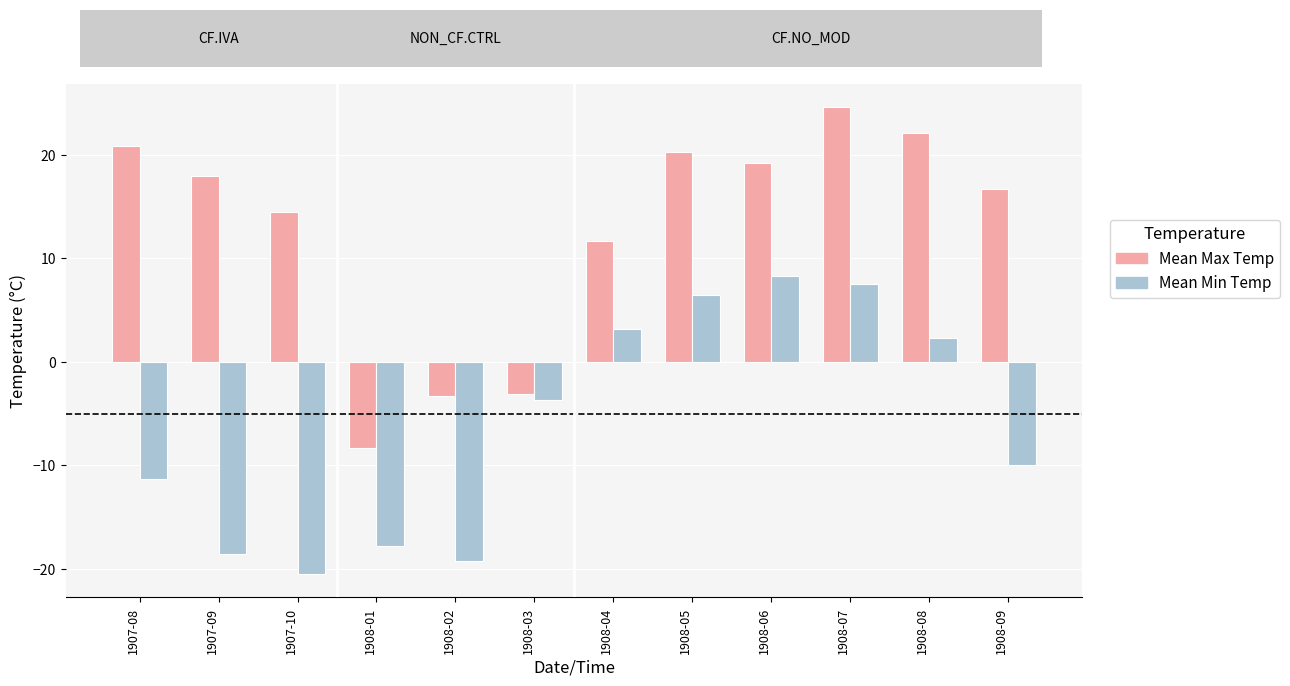

Reading left to right, transcribe all the data shown in this chart.

Mean Max Temp: 20.8	17.9	14.5	-8.3	-3.3	-3.1	11.7	20.3	19.2	24.6	22.1	16.7
Mean Min Temp: -11.3	-18.6	-20.5	-17.8	-19.2	-3.7	3.2	6.4	8.3	7.5	2.3	-10.0